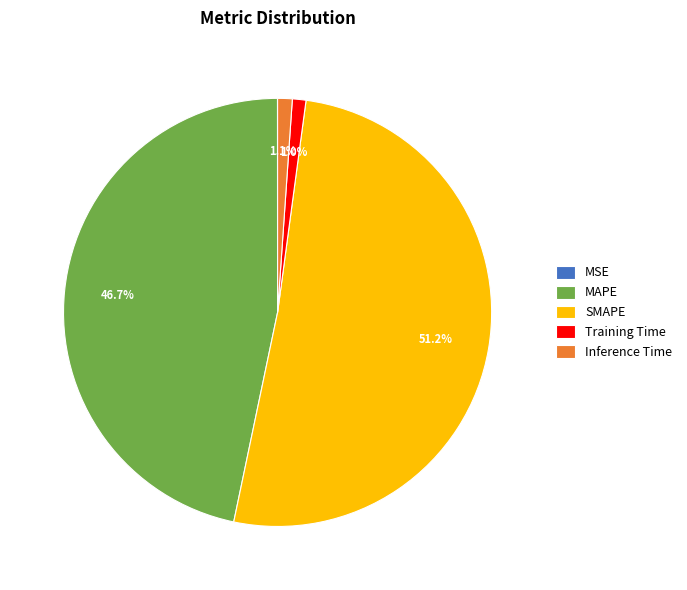

What is the ratio of the value at MAPE to the value at SMAPE?

0.9